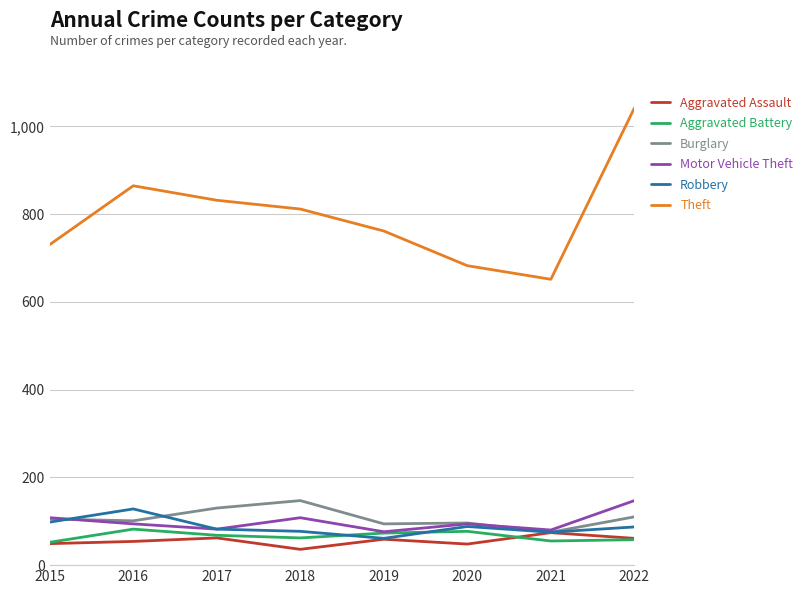

How many series are shown in this chart?

6